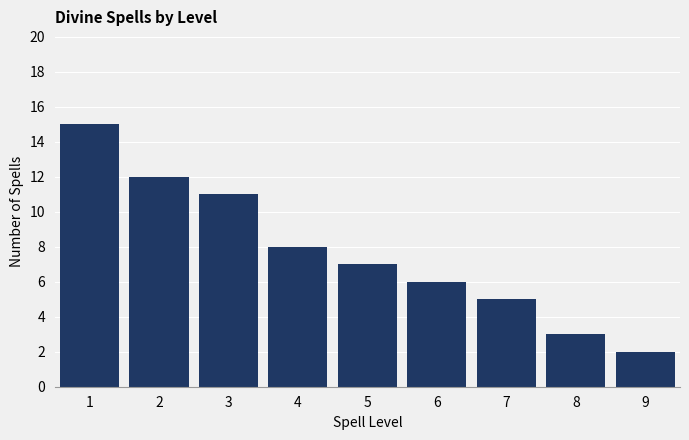

Reading left to right, extract all data points from this chart.

15	12	11	8	7	6	5	3	2